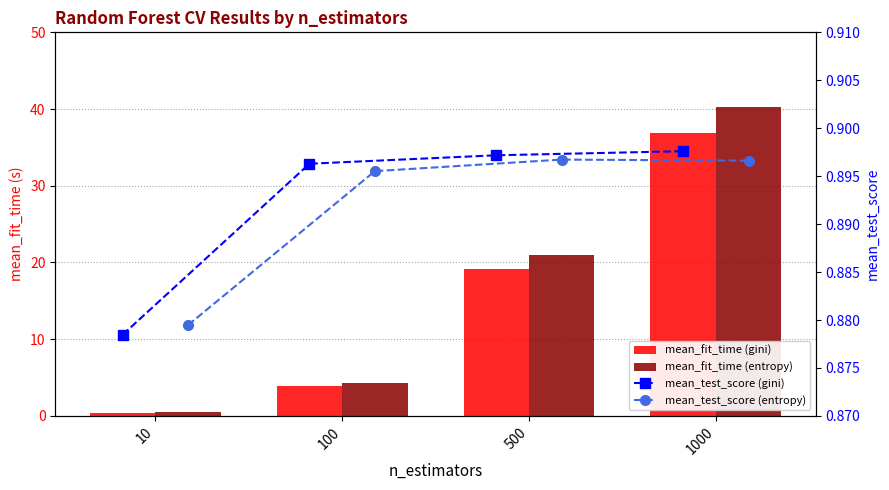

Does the chart contain stacked bars?

No